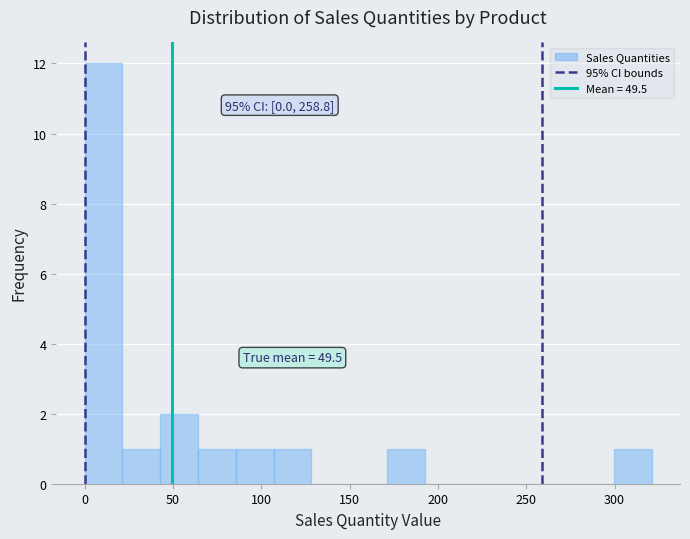

Which range on the x-axis has the tallest bar?

0 to 20